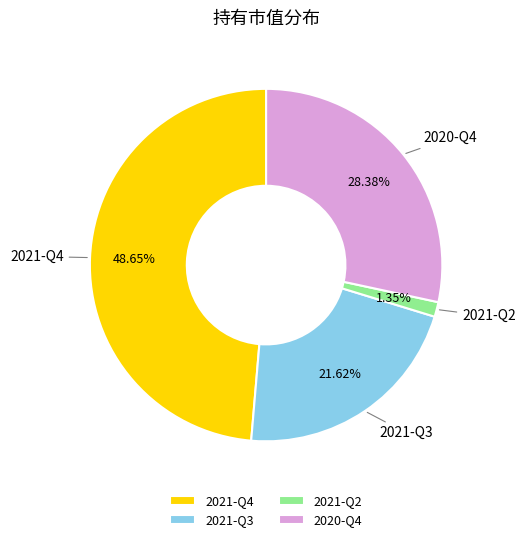

What percentage do 2021-Q2 and 2021-Q4 together represent?

50.0%